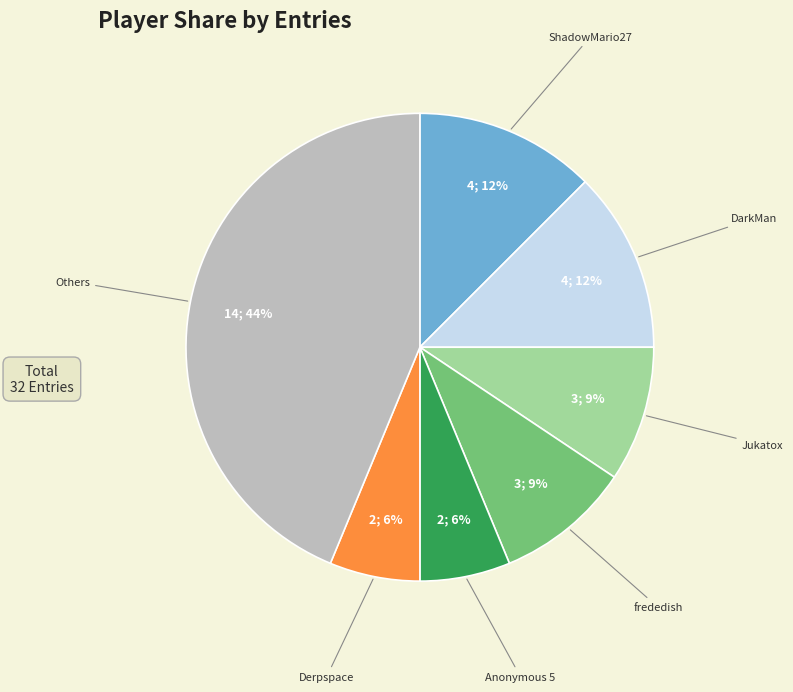

Is there any slice that represents more than half of the pie?

No